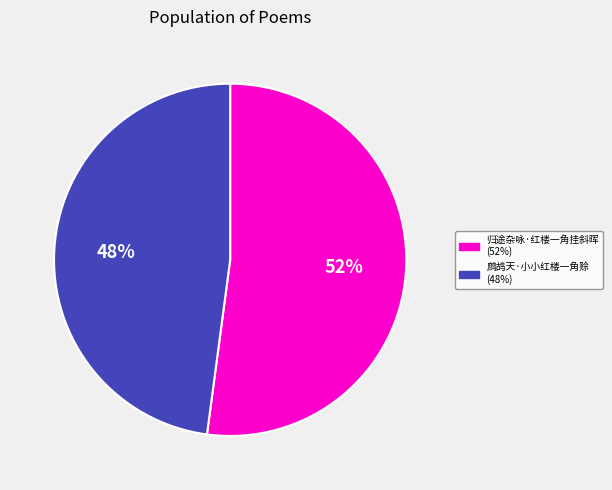

What is the ratio of the value at 归途杂咏·红楼一角挂斜晖 to the value at 鹧鸪天·小小红楼一角赊?

1.1